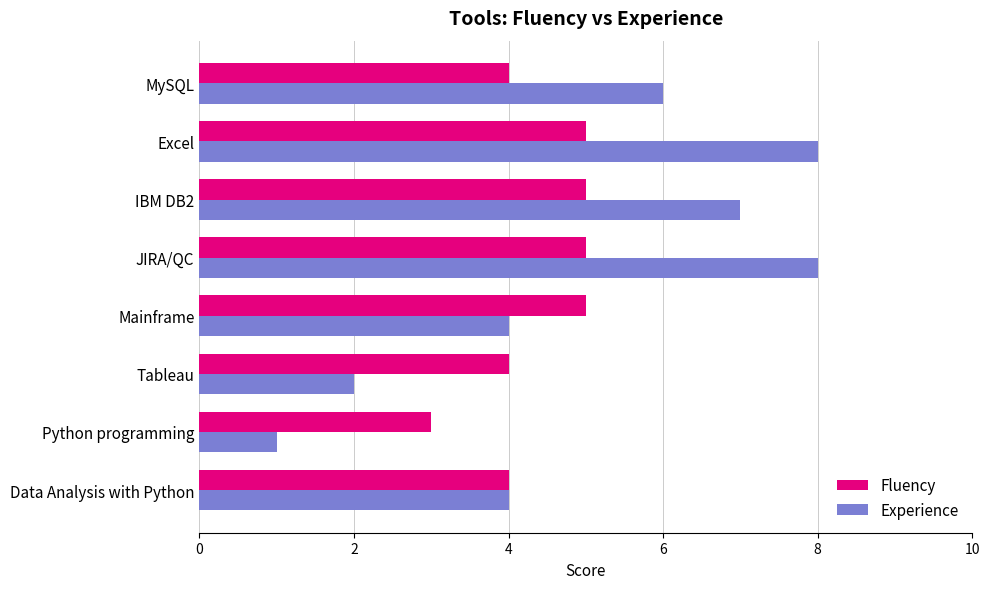

List the series in order of their overall mean, highest first.

Experience, Fluency